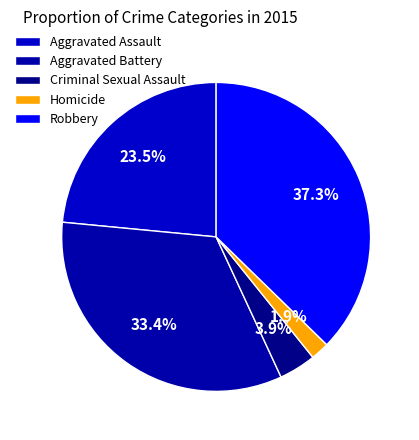

True or false: Criminal Sexual Assault accounts for 13% of the total.

False